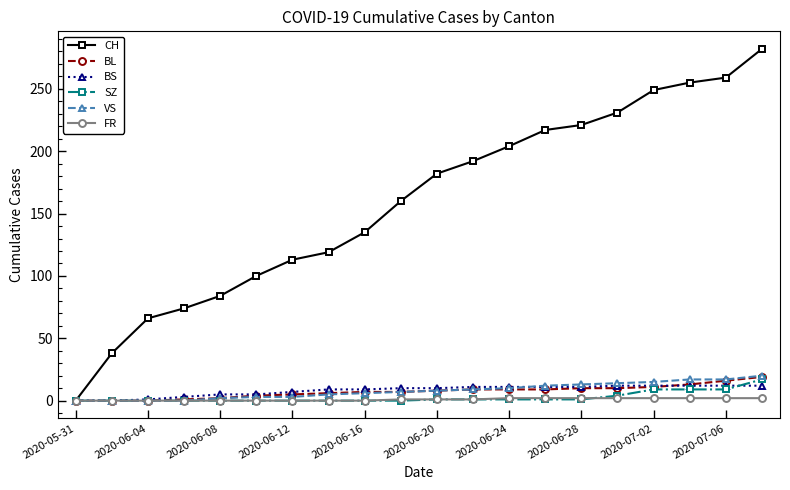

Which series has the largest range (max minus min)?

CH